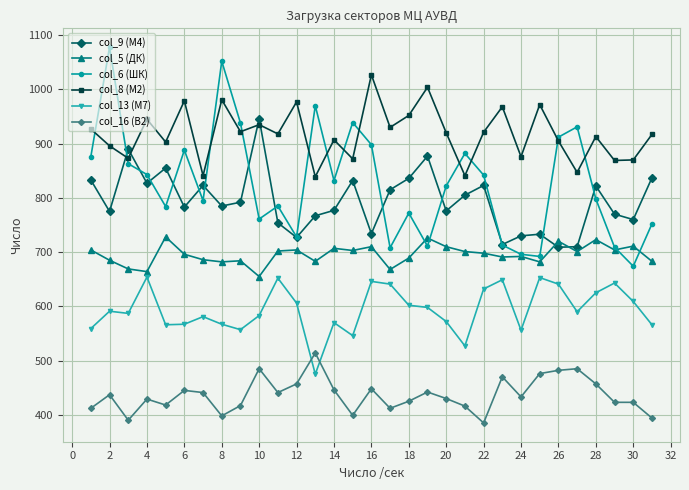

List the series in order of their peak value, highest first.

col_6 (ШК), col_8 (М2), col_9 (М4), col_5 (ДК), col_13 (М7), col_16 (В2)